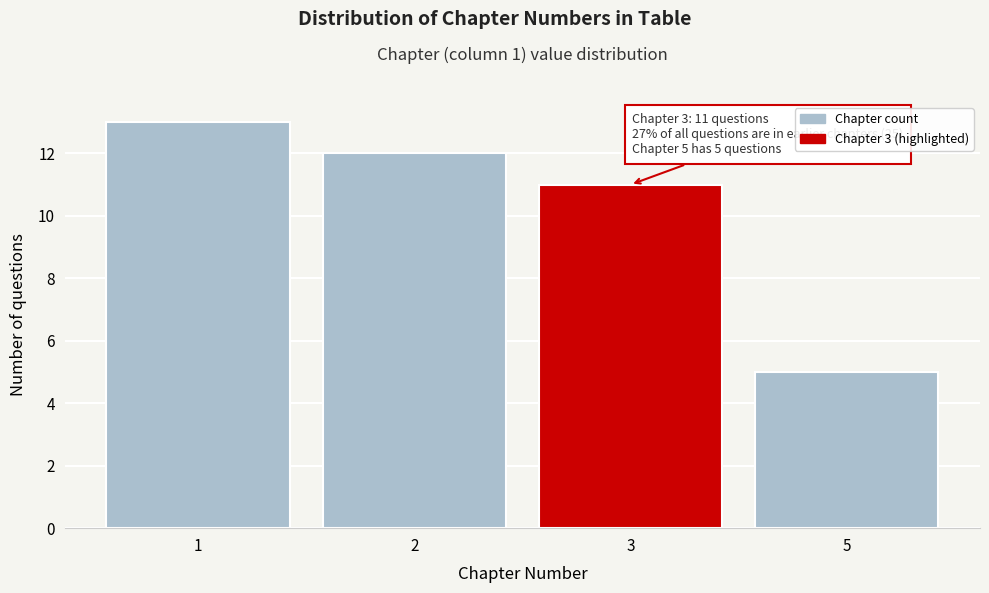

Reading left to right, list all the values displayed in this chart.

1=13	2=12	3=11	5=5